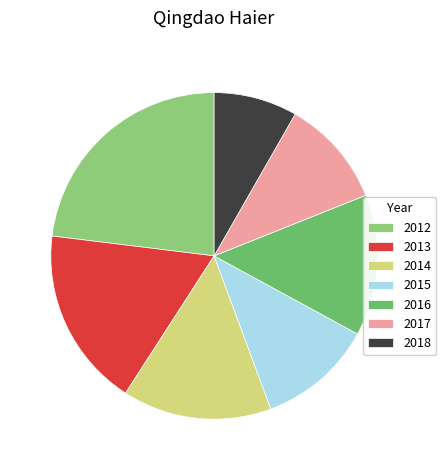

Is it true that 2017 is 20% of the pie?

False